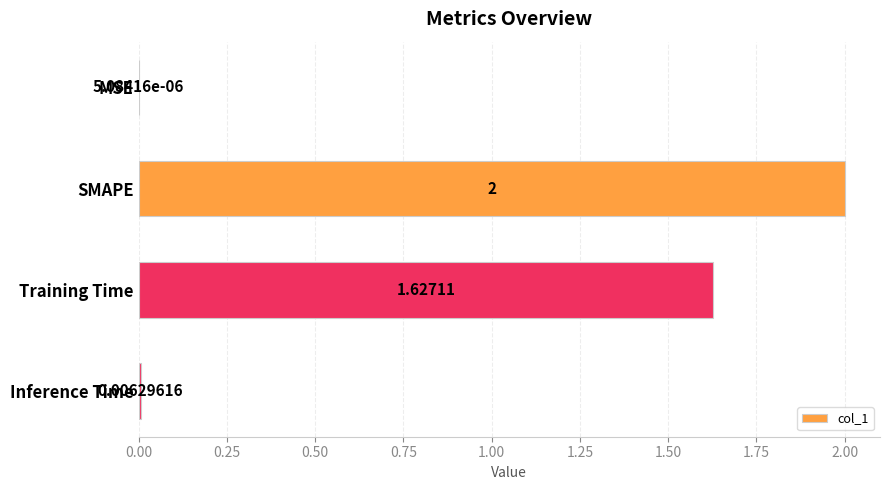

What is the sum of all values?

3.6